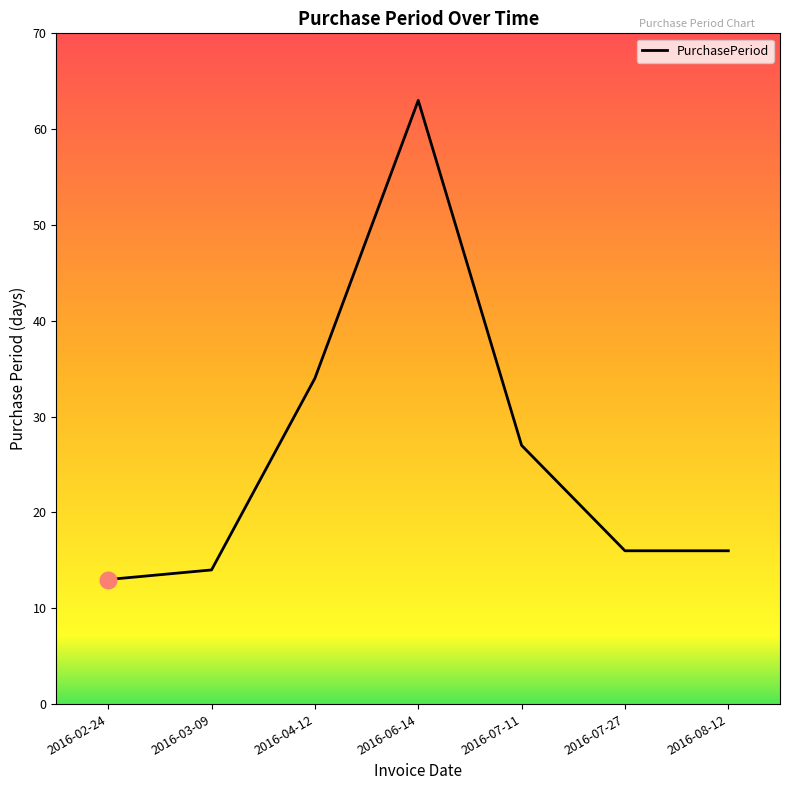

What is the difference between the maximum and minimum values?

50